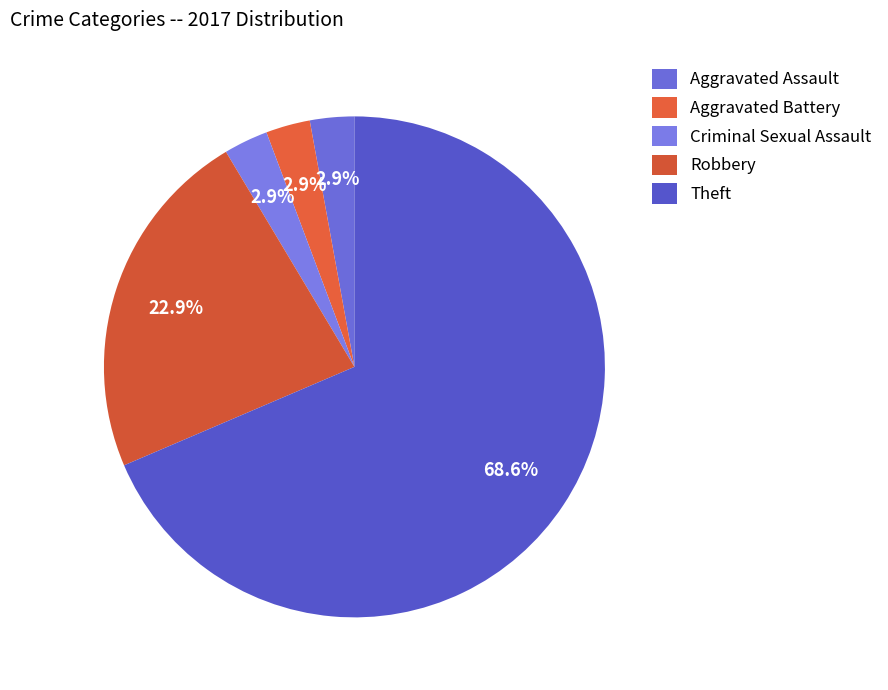

Combined, do Criminal Sexual Assault and Aggravated Battery account for over 50%?

No